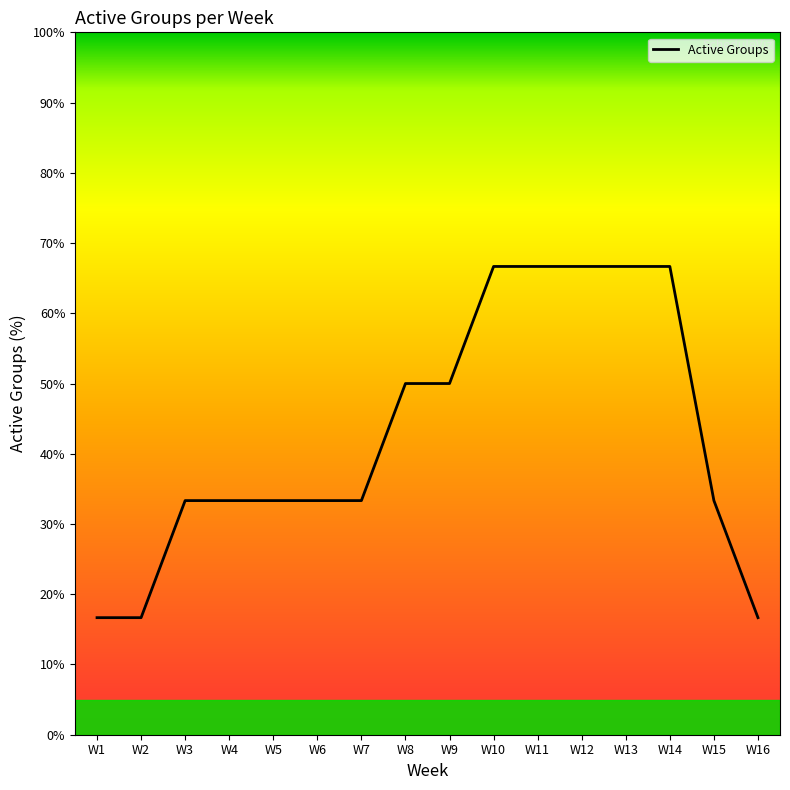

Reading left to right, what are all the values shown in this chart?

16.7	16.7	33.3	33.3	33.3	33.3	33.3	50.0	50.0	66.7	66.7	66.7	66.7	66.7	33.3	16.7